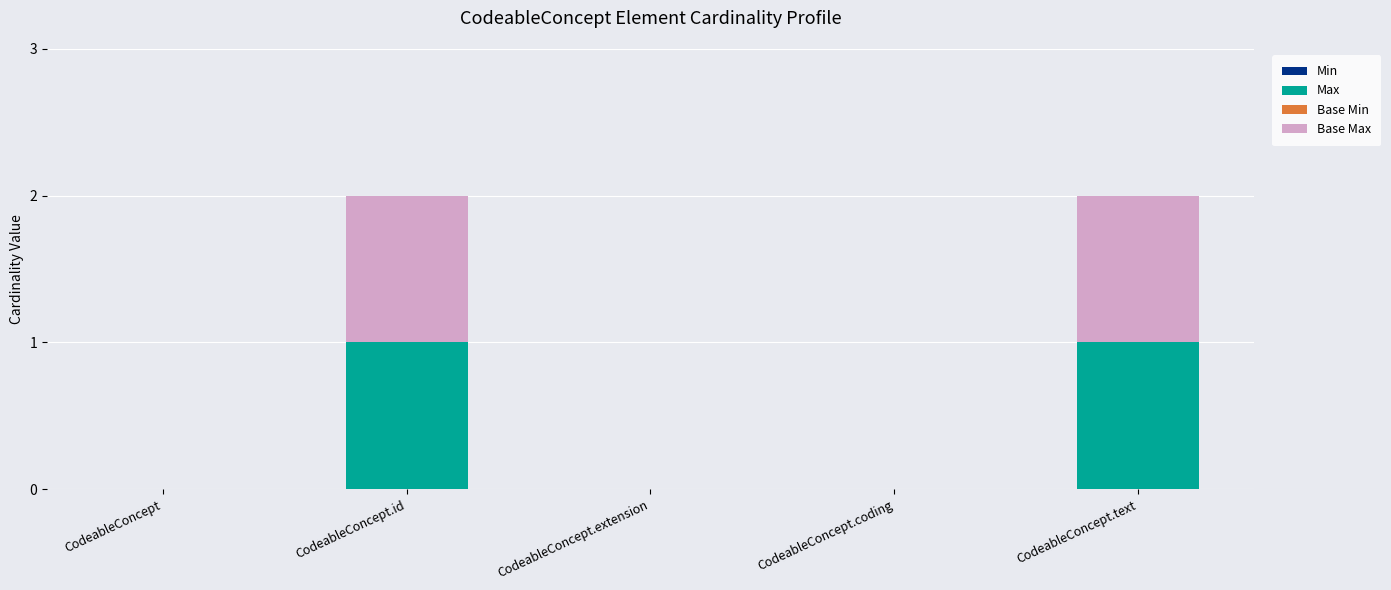

The Max series shows 1 at CodeableConcept.text. True or false?

True